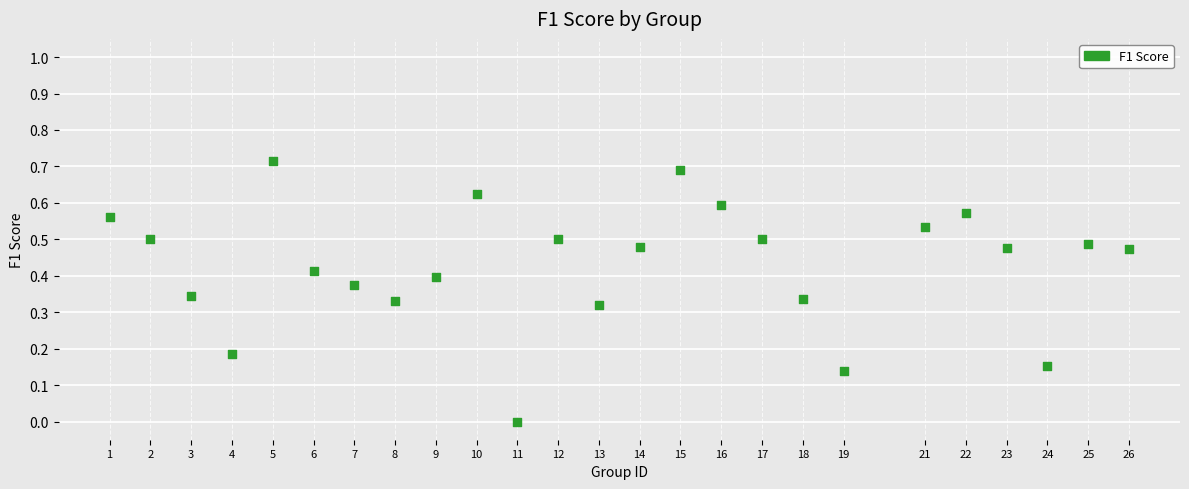

What is the range of X values (max minus min)?

25.0